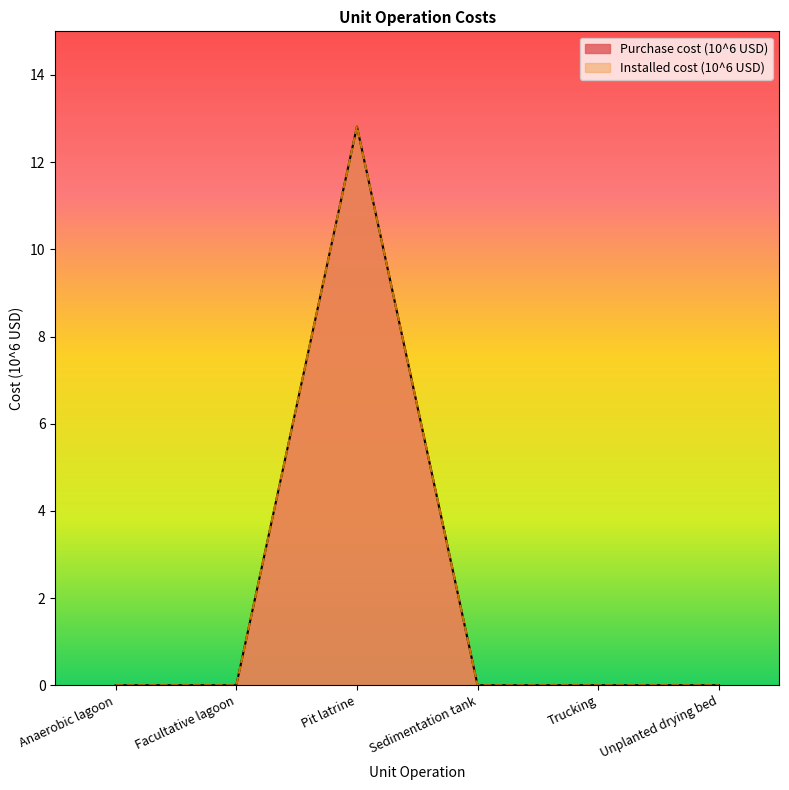

At which category is the sum across all series the highest?

Pit latrine